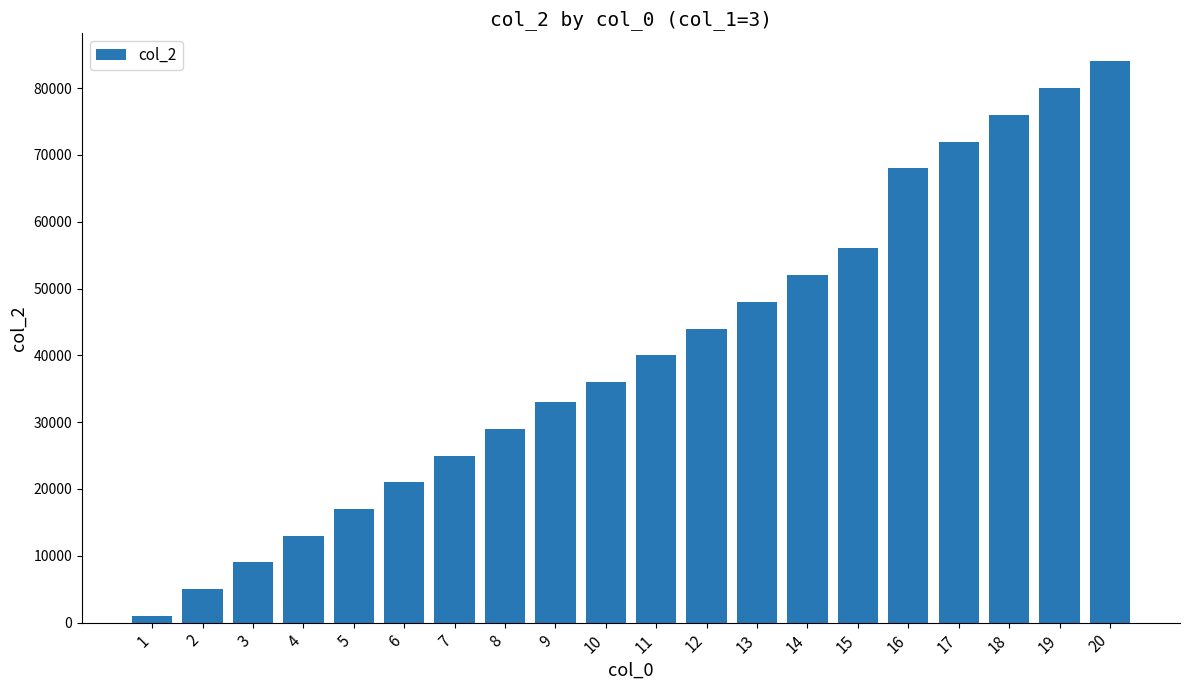

Read the value at 15.

56000